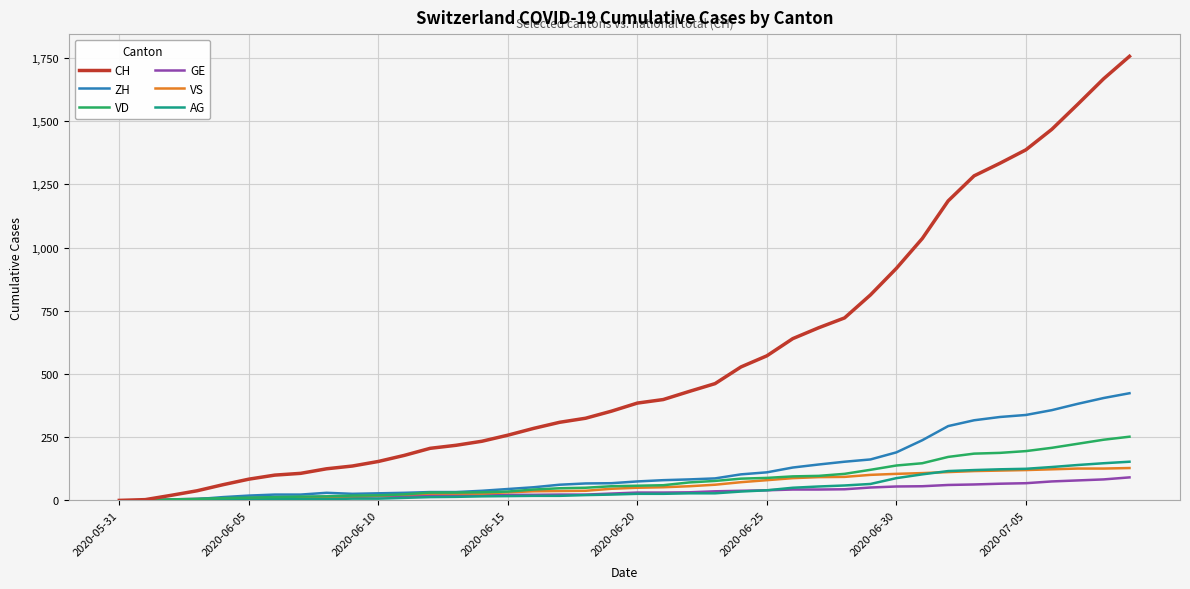

What are all the series names shown in the legend?

CH, ZH, VD, GE, VS, AG